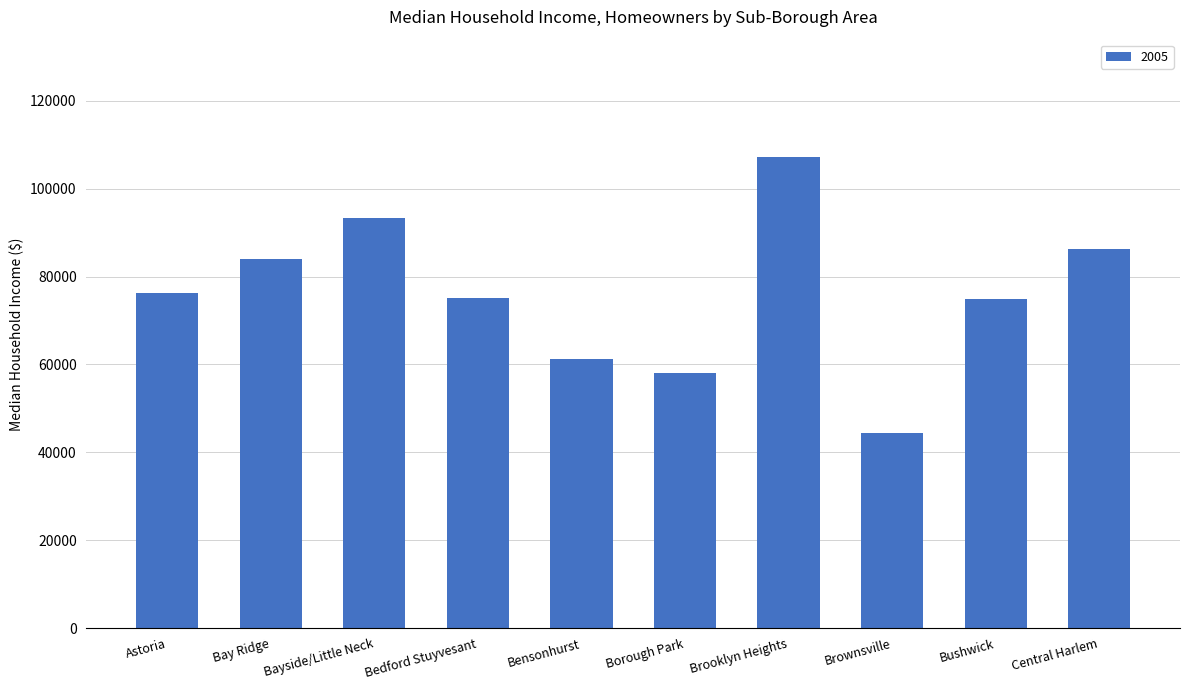

What is the maximum value shown in the chart?

107130